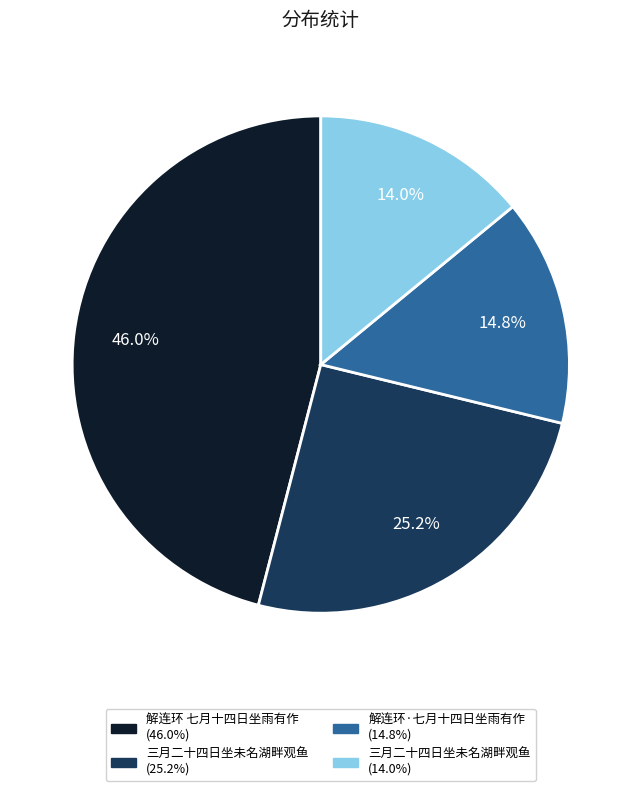

Does any single category account for the majority?

No